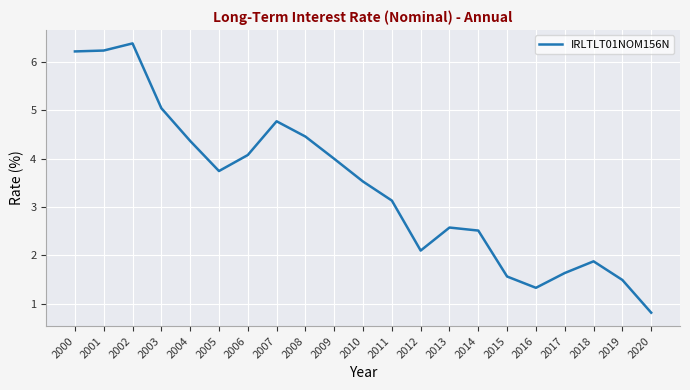

What is the difference between the maximum and second lowest values?

5.1